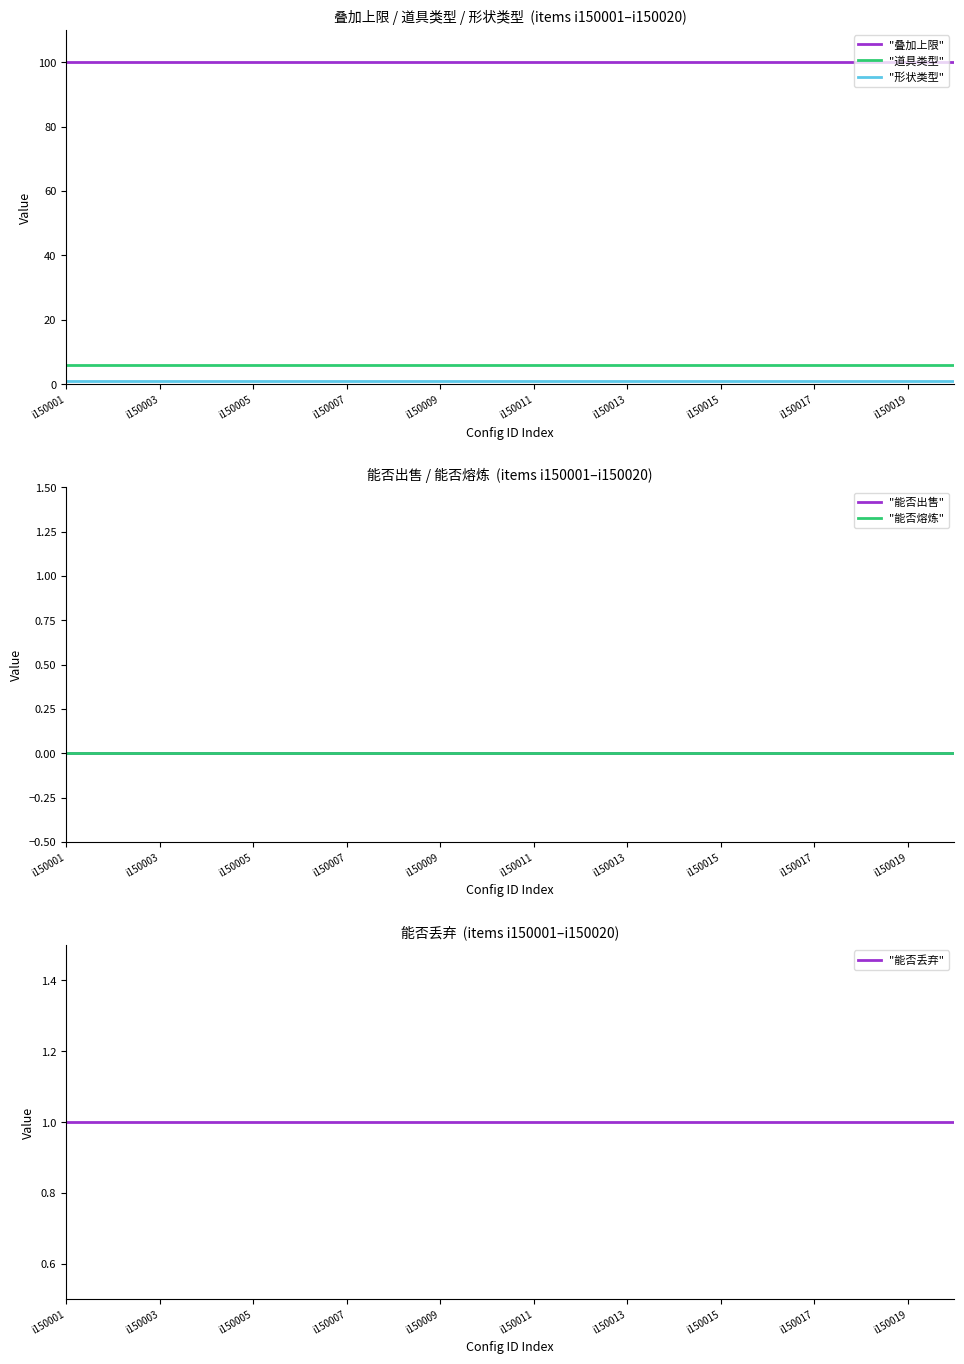

What is the total value across all series at i150001?

108